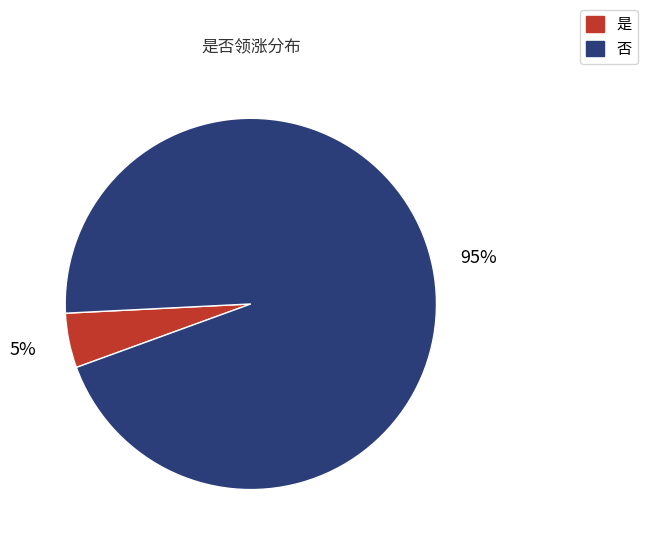

To the nearest percent, what is the combined percentage of 否 and 是?

100%